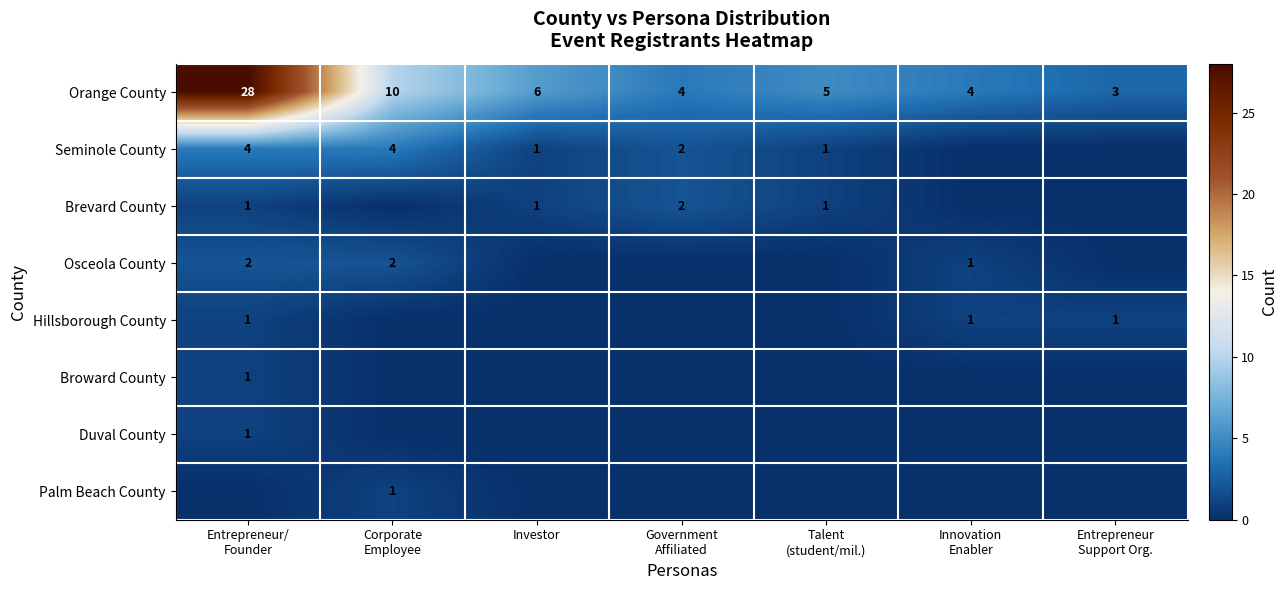

What is the difference between the maximum and minimum values in the Orange County series?

25